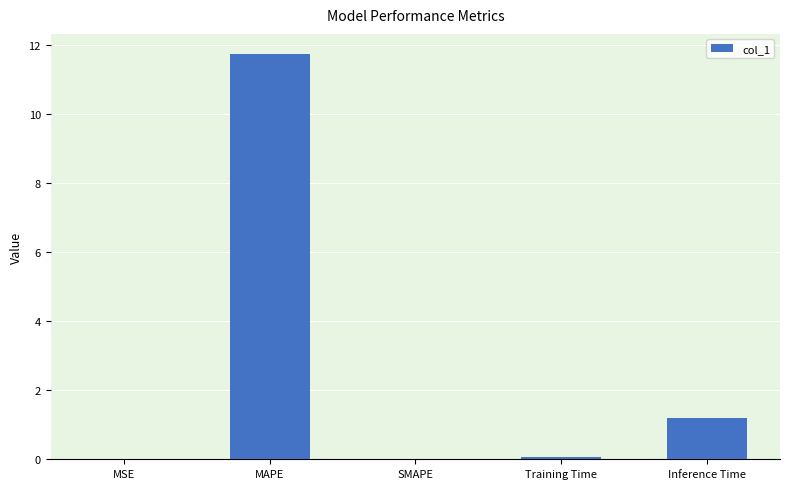

What is the change in value from MAPE to SMAPE?

-11.7